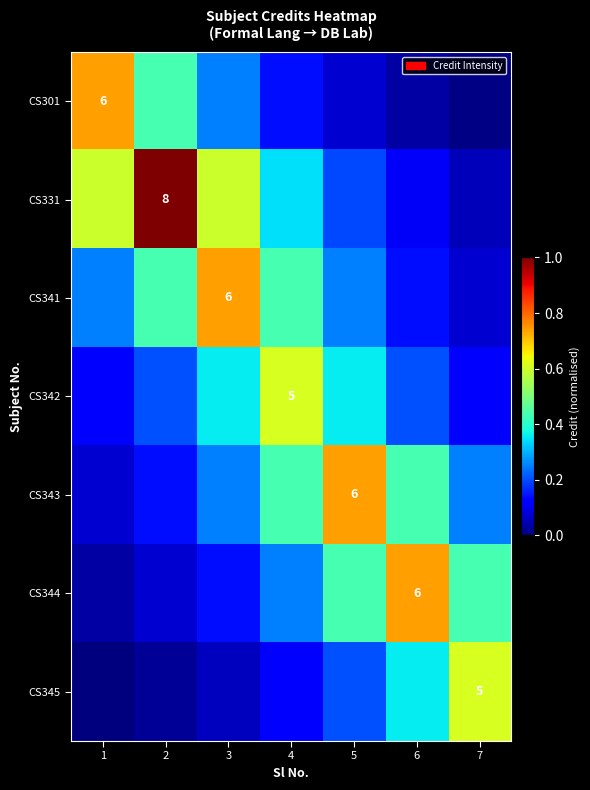

At 1, list the series in order from smallest to largest.

CS345, CS344, CS343, CS342, CS341, CS331, CS301